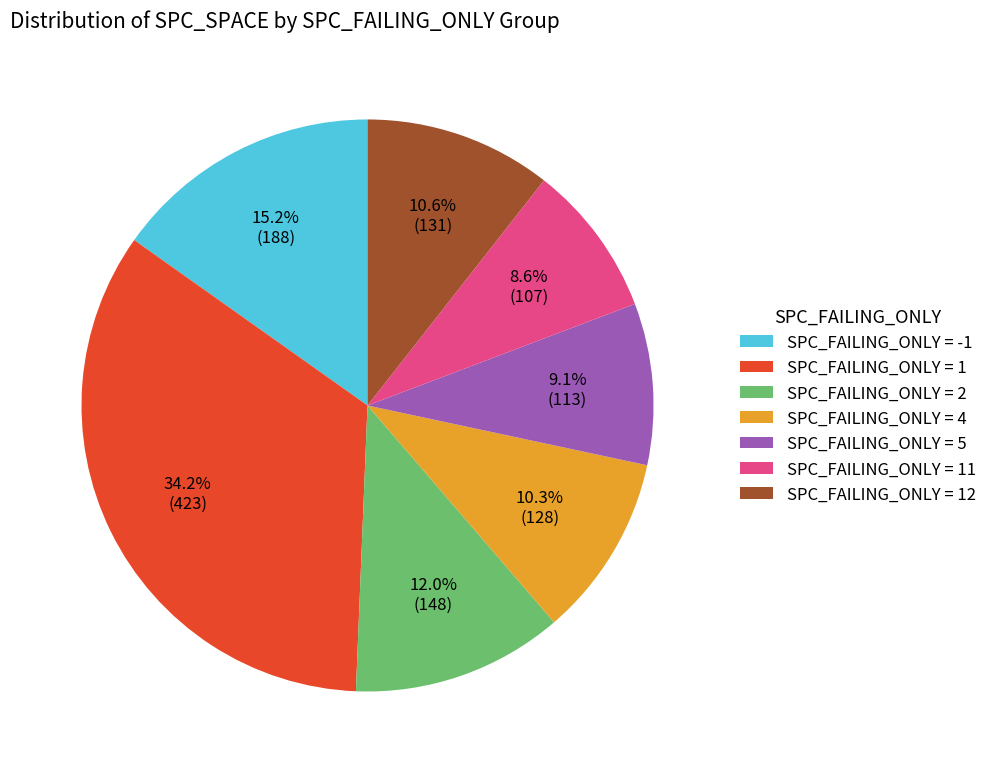

To the nearest percent, what is the combined percentage of SPC_FAILING_ONLY = 1 and SPC_FAILING_ONLY = -1?

49%